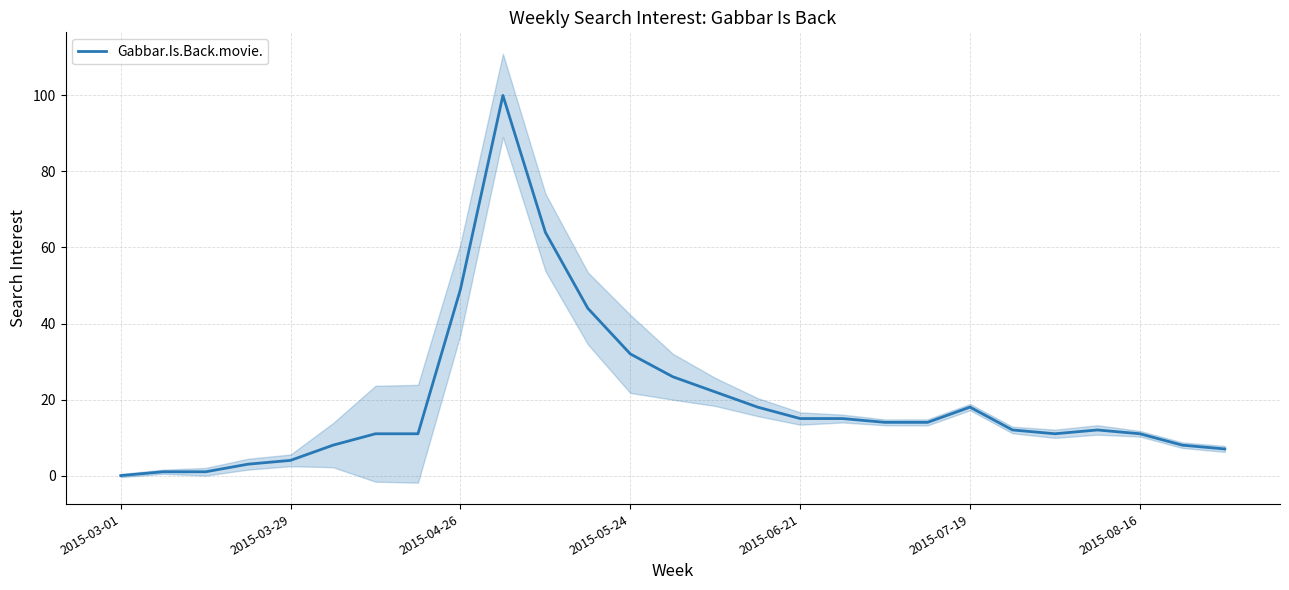

The chart shows a value of 37 at 13. True or false?

False